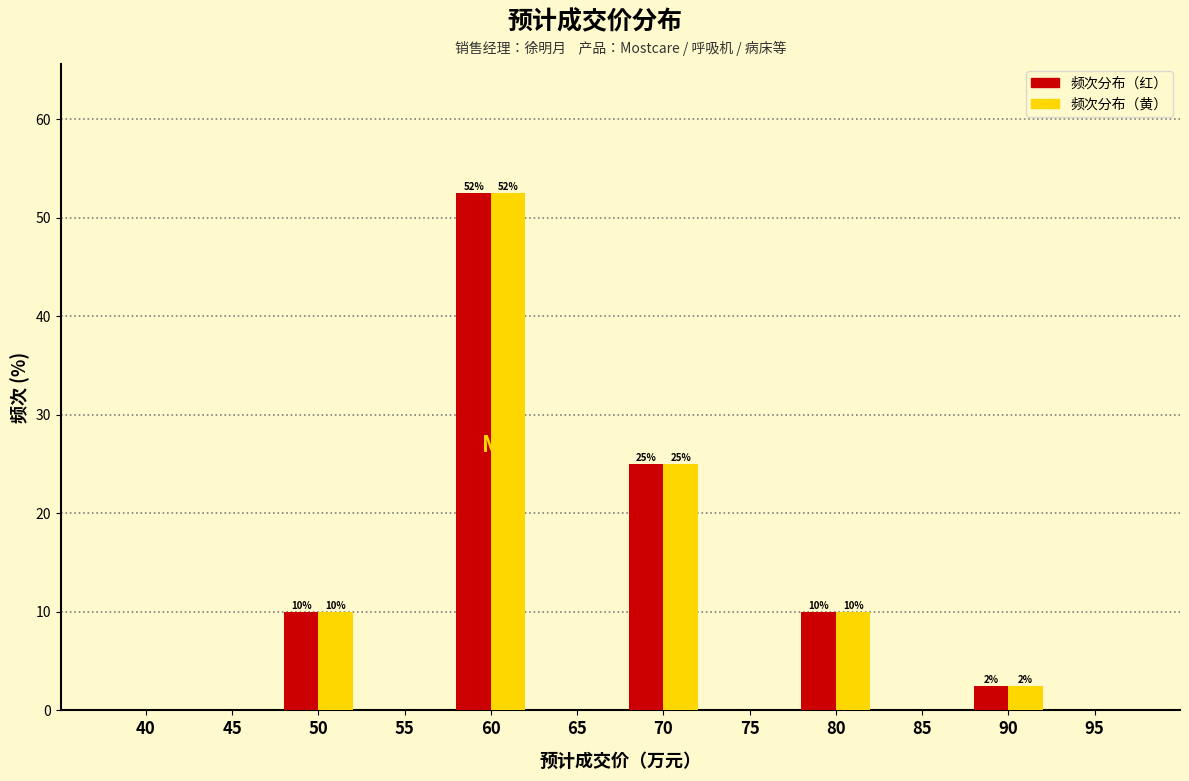

Reading left to right, list all the values displayed in this chart.

频次分布（红）: 40=0.0	45=0.0	50=10.0	55=0.0	60=52.5	65=0.0	70=25.0	75=0.0	80=10.0	85=0.0	90=2.5	95=0.0
频次分布（黄）: 40=0.0	45=0.0	50=10.0	55=0.0	60=52.5	65=0.0	70=25.0	75=0.0	80=10.0	85=0.0	90=2.5	95=0.0